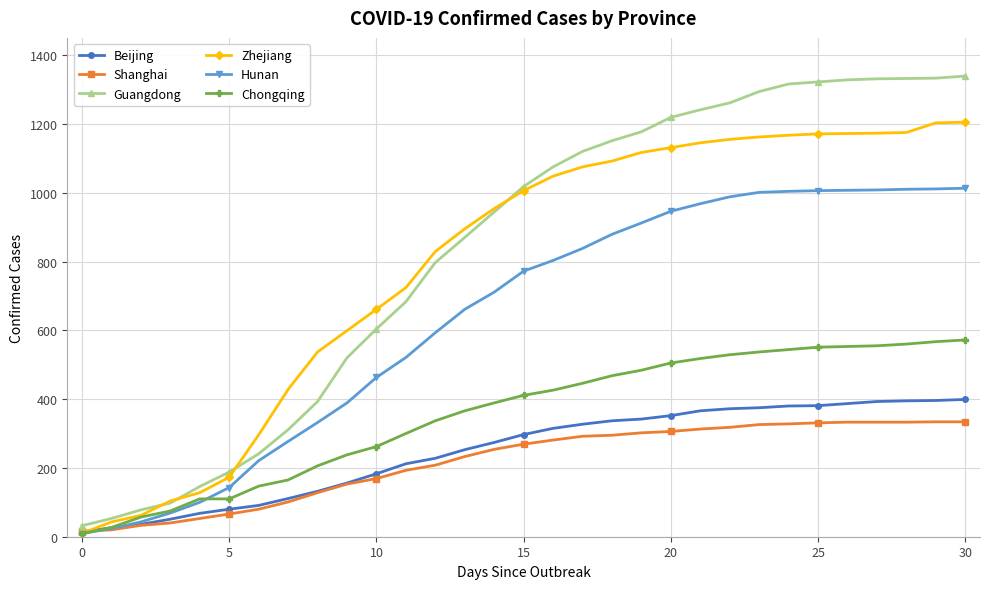

List the series in order of their peak value, lowest first.

Shanghai, Beijing, Chongqing, Hunan, Zhejiang, Guangdong